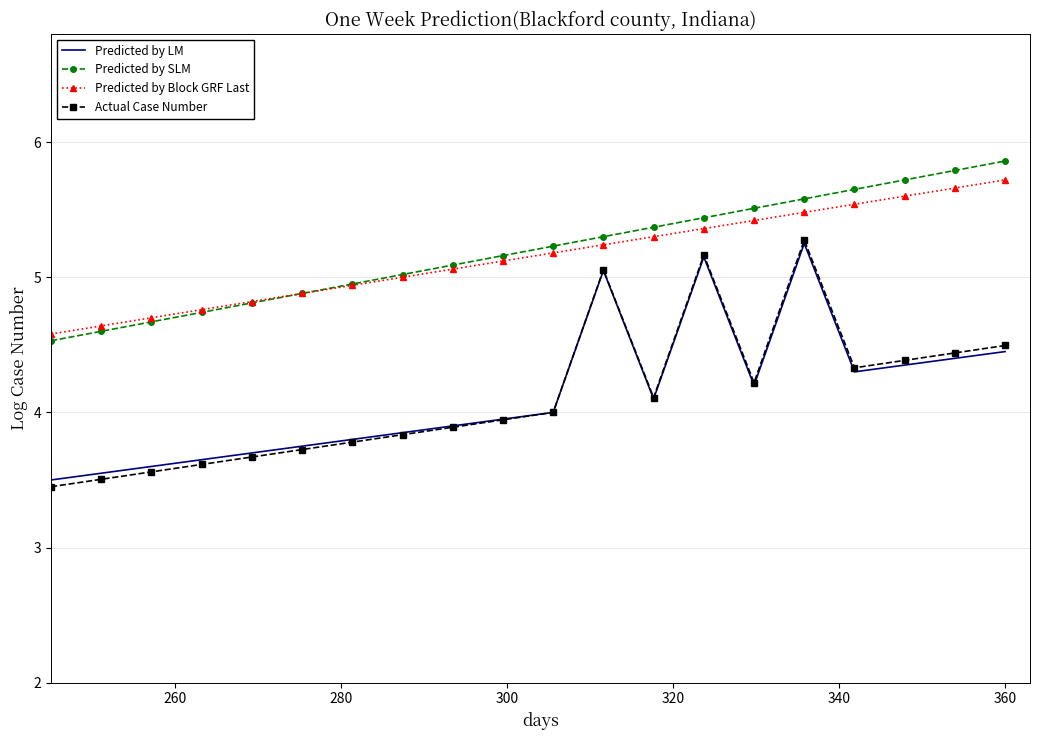

Which series has the largest total across all categories?

Predicted by SLM